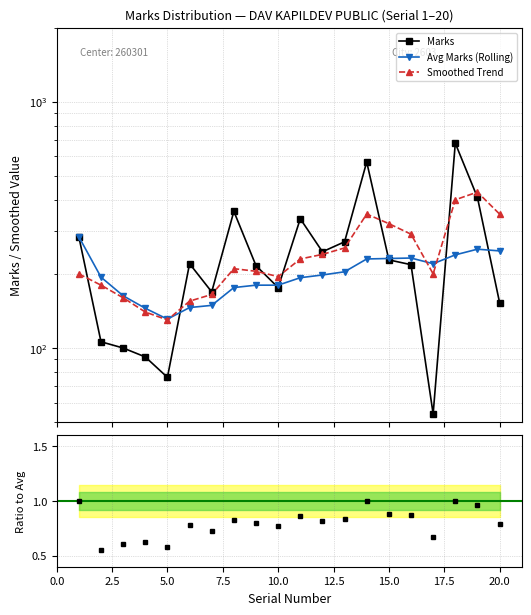

What is the difference between the second highest and minimum values in the Avg Marks (Rolling) series?

121.0